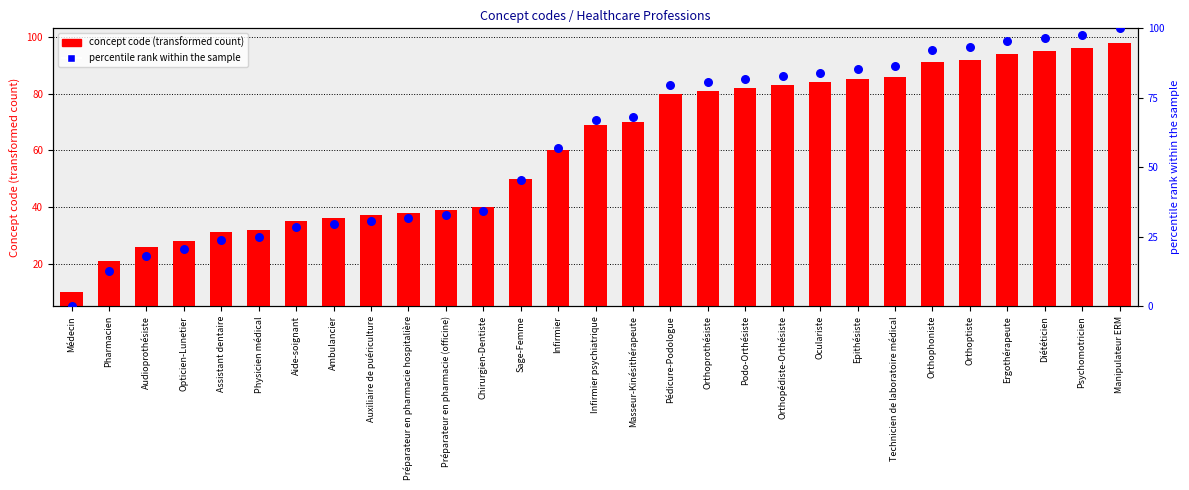

Which series contains the lowest Y value?

percentile rank within the sample